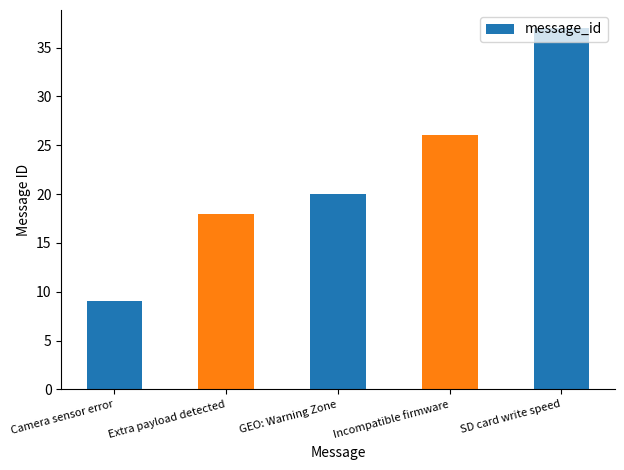

Are the bars grouped side by side (vs. stacked)?

No